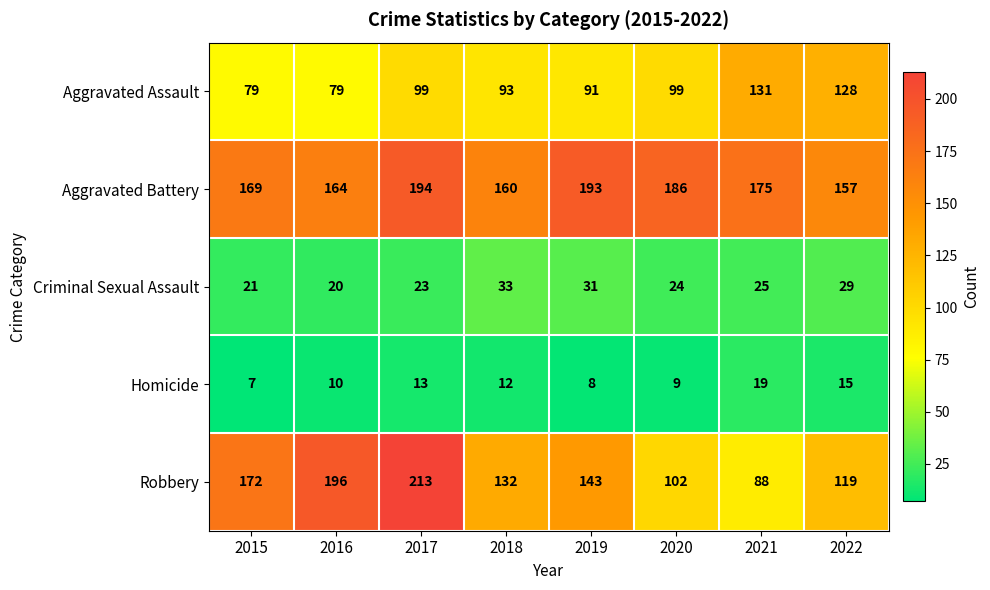

What is the approximate value of Aggravated Battery at 2020?

186